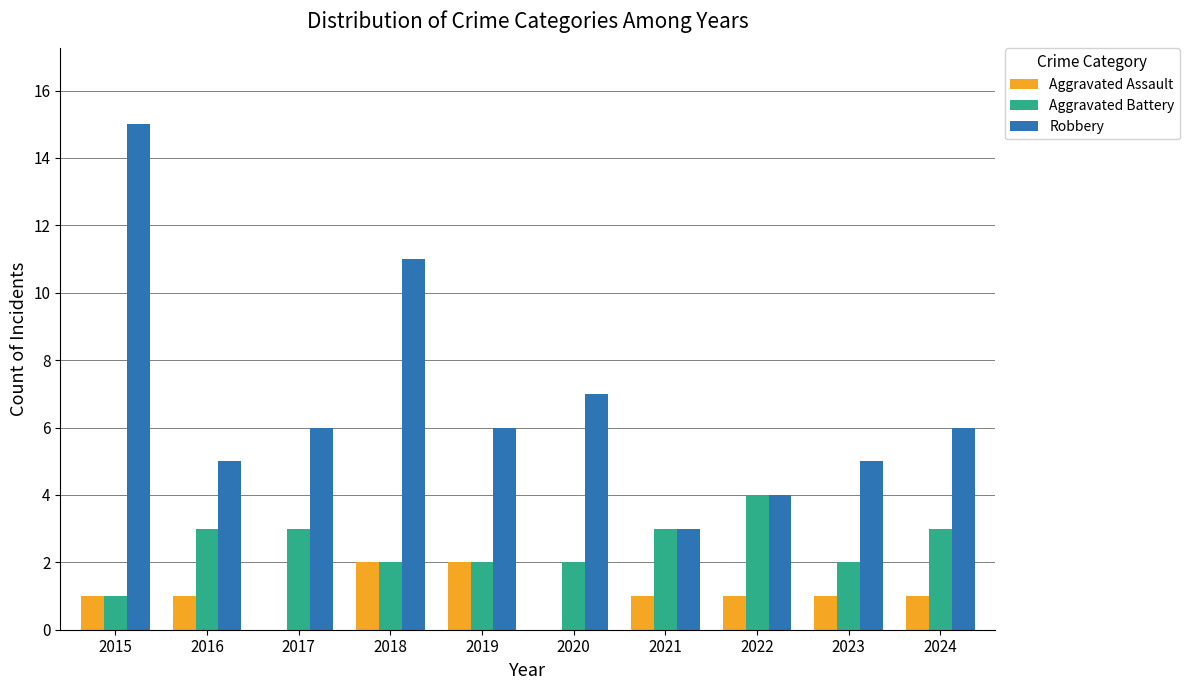

Does the chart contain stacked bars?

No